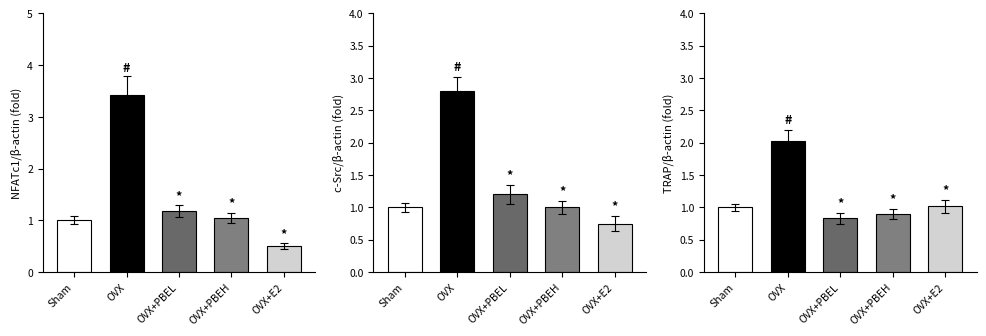

Rank the categories by c-Src value from lowest to highest.

4, 0, 3, 2, 1